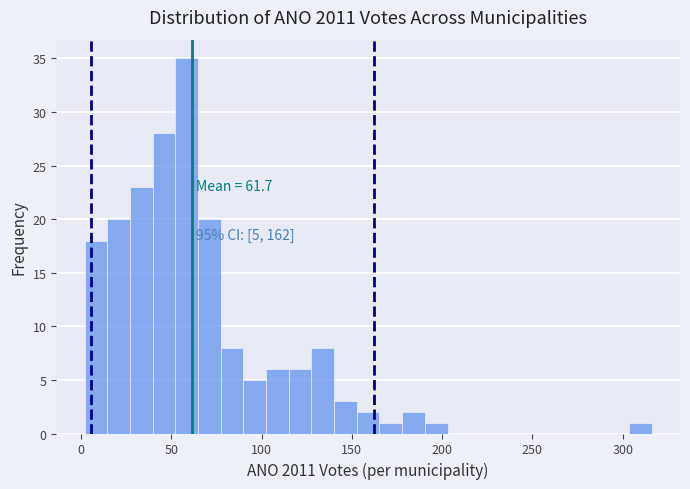

Around what value on the x-axis is the tallest bar? Give the approximate position of its centre, as read against the axis.

60